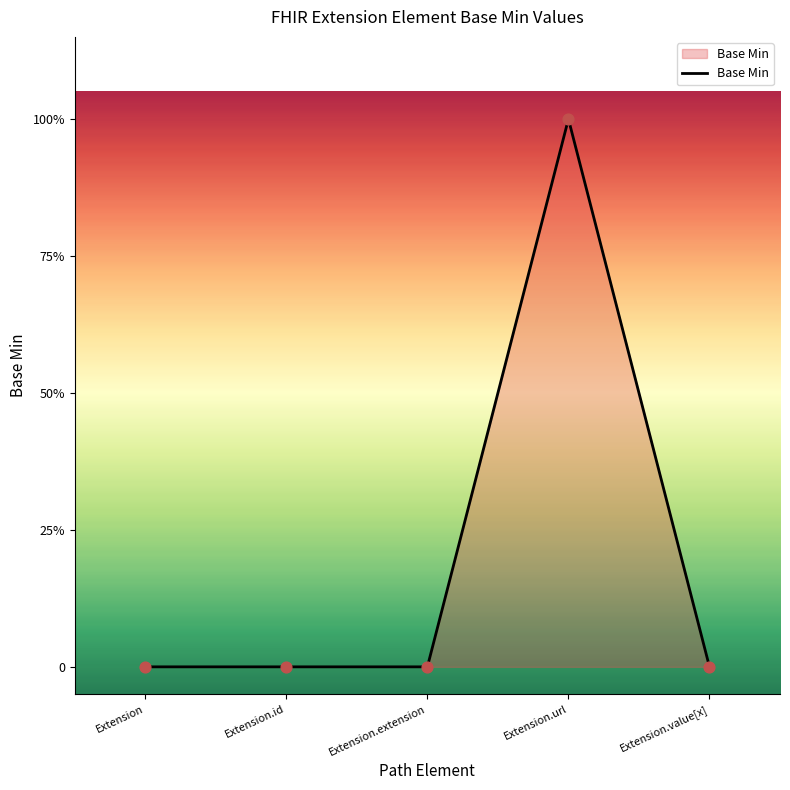

Which has a higher value, Extension or Extension.extension?

Extension